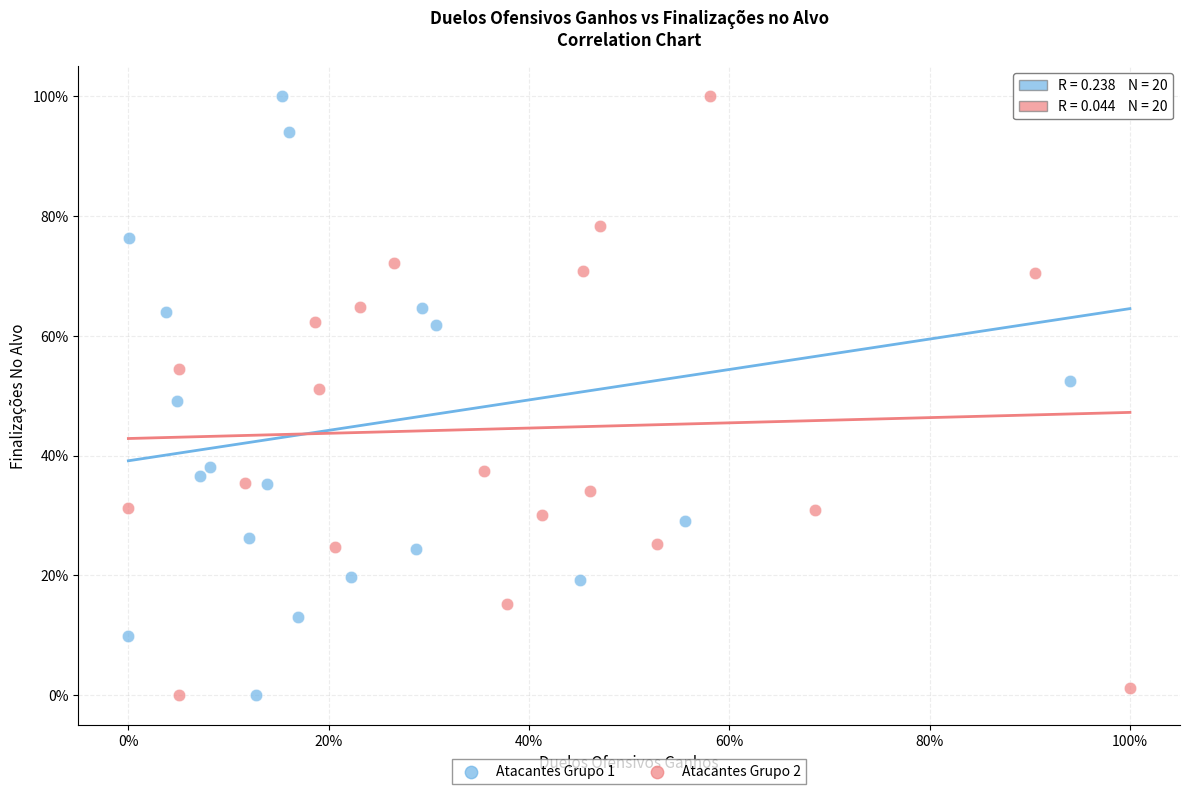

What are all the series names shown in the legend?

Atacantes Grupo 1, Atacantes Grupo 2